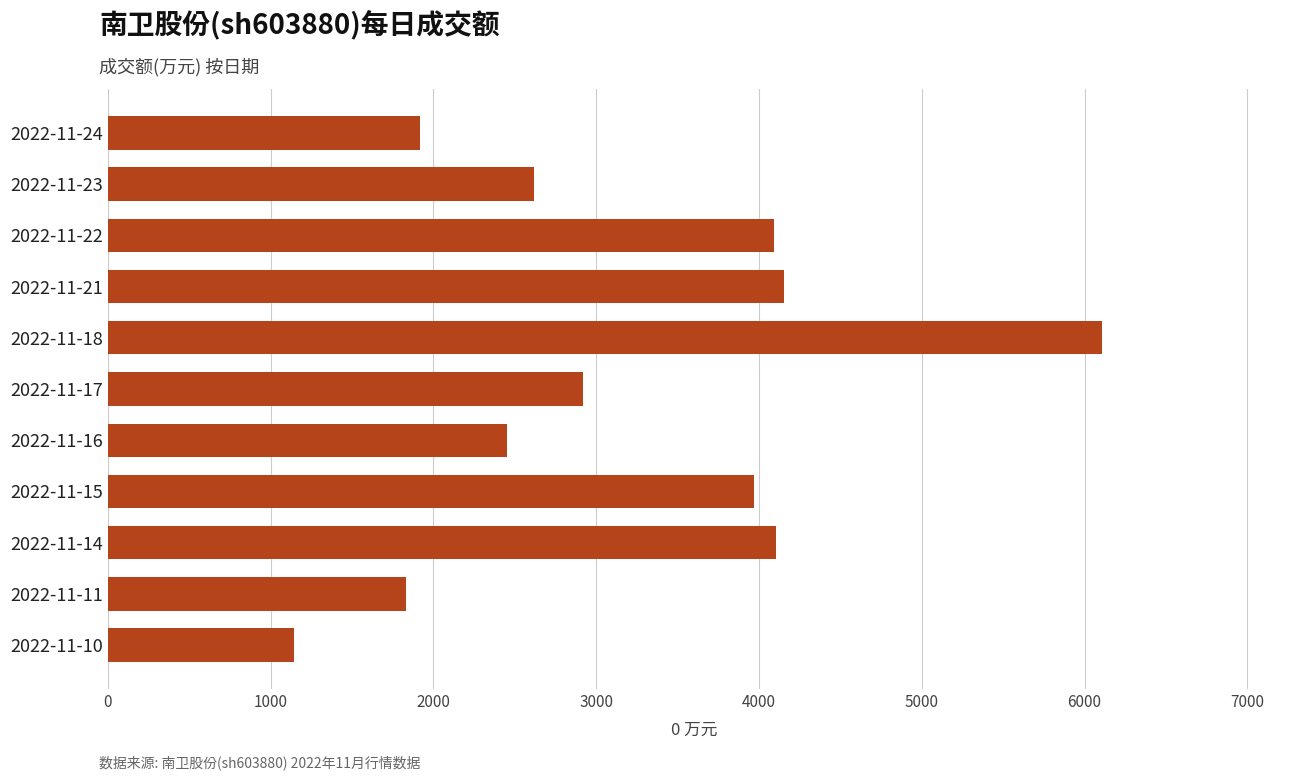

Where is the data nearest to the value 3625?

2022-11-15